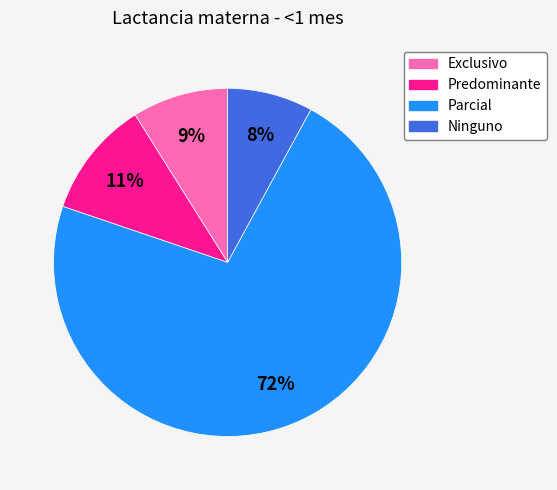

The Exclusivo slice represents 9% of the pie. True or false?

True